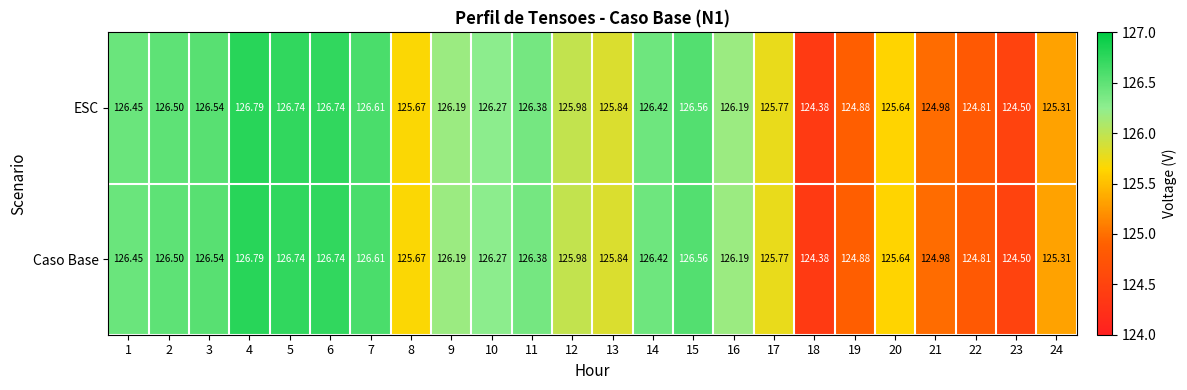

Is the value of ESC at 3 greater than the value of Caso Base at 16?

Yes